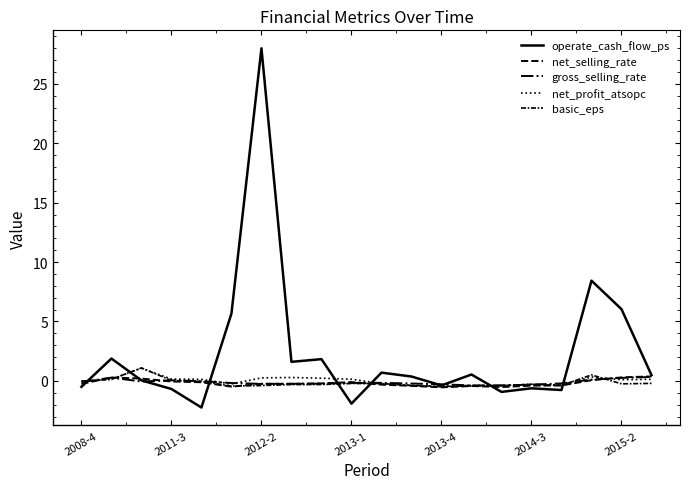

Does the chart have visible grid lines?

No